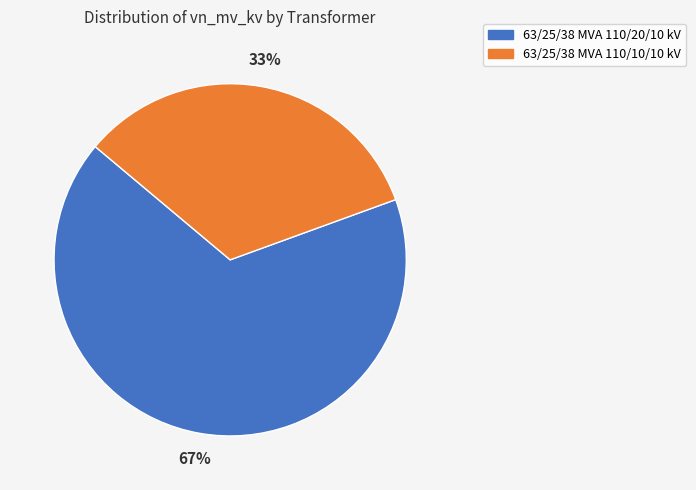

Rank the categories by value from lowest to highest.

63/25/38 MVA 110/10/10 kV, 63/25/38 MVA 110/20/10 kV